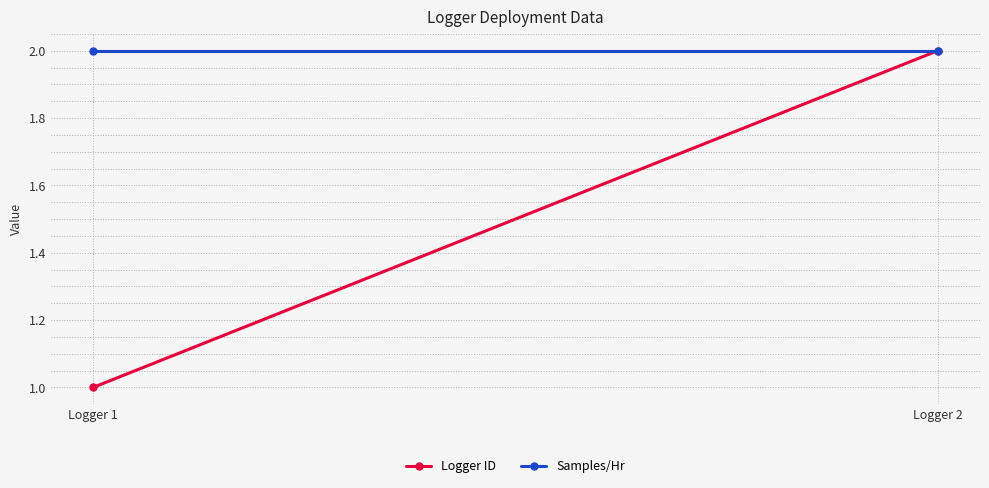

True or false: Logger ID has a value of 2 at Logger 2.

True